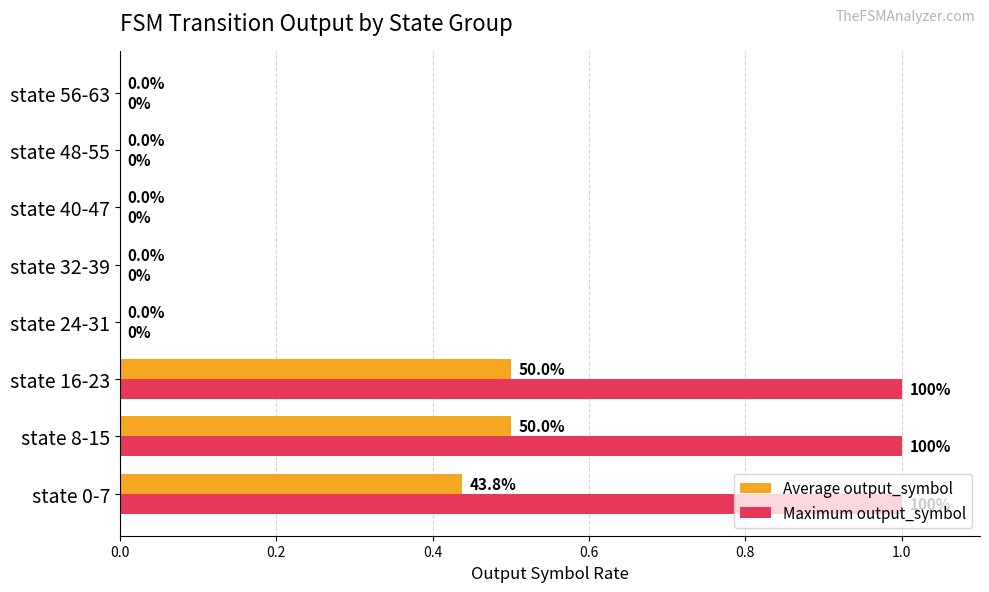

Which series changed the most between state 16-23 and state 32-39?

Maximum output_symbol